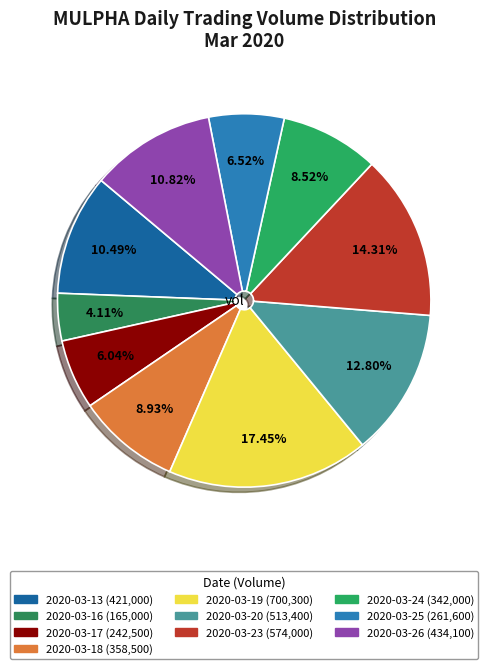

The 2020-03-18 slice represents 16% of the pie. True or false?

False